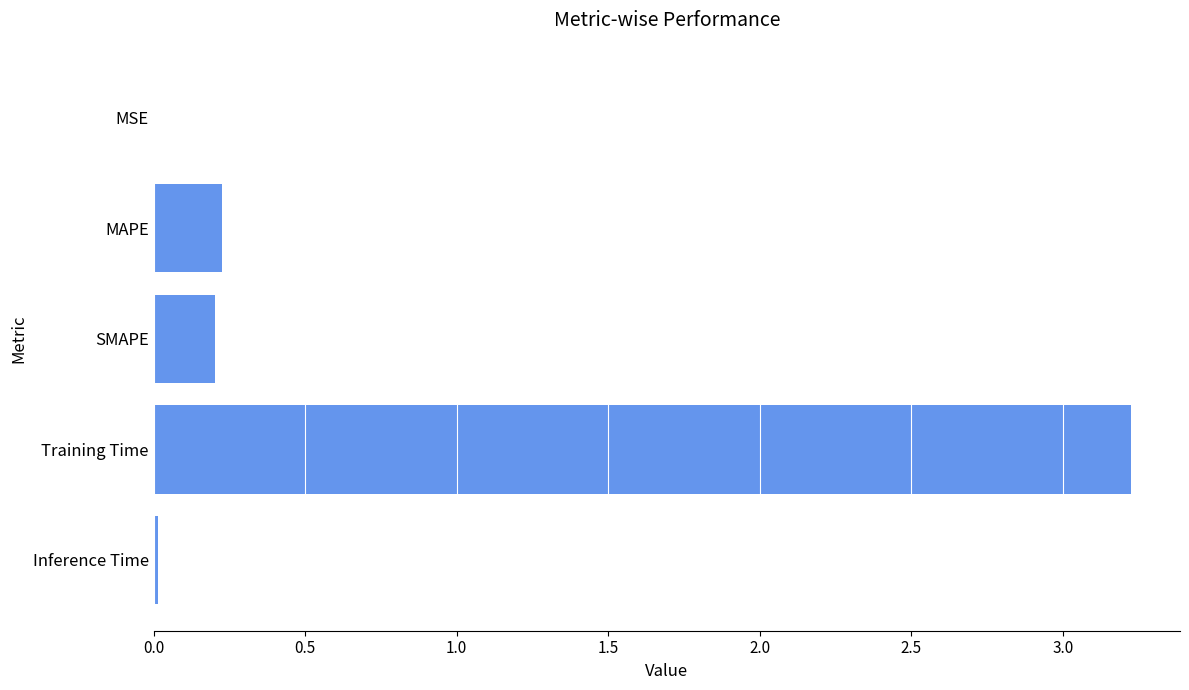

What is the greatest value displayed?

3.2